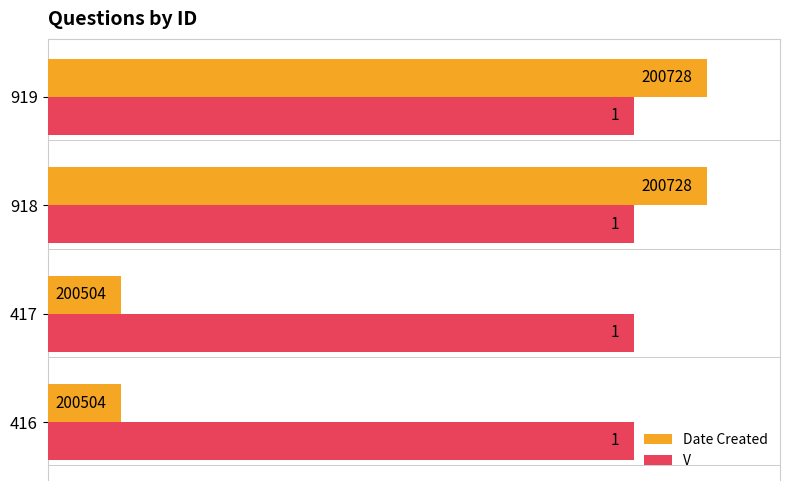

What are all the series names shown in the legend?

Date Created, V